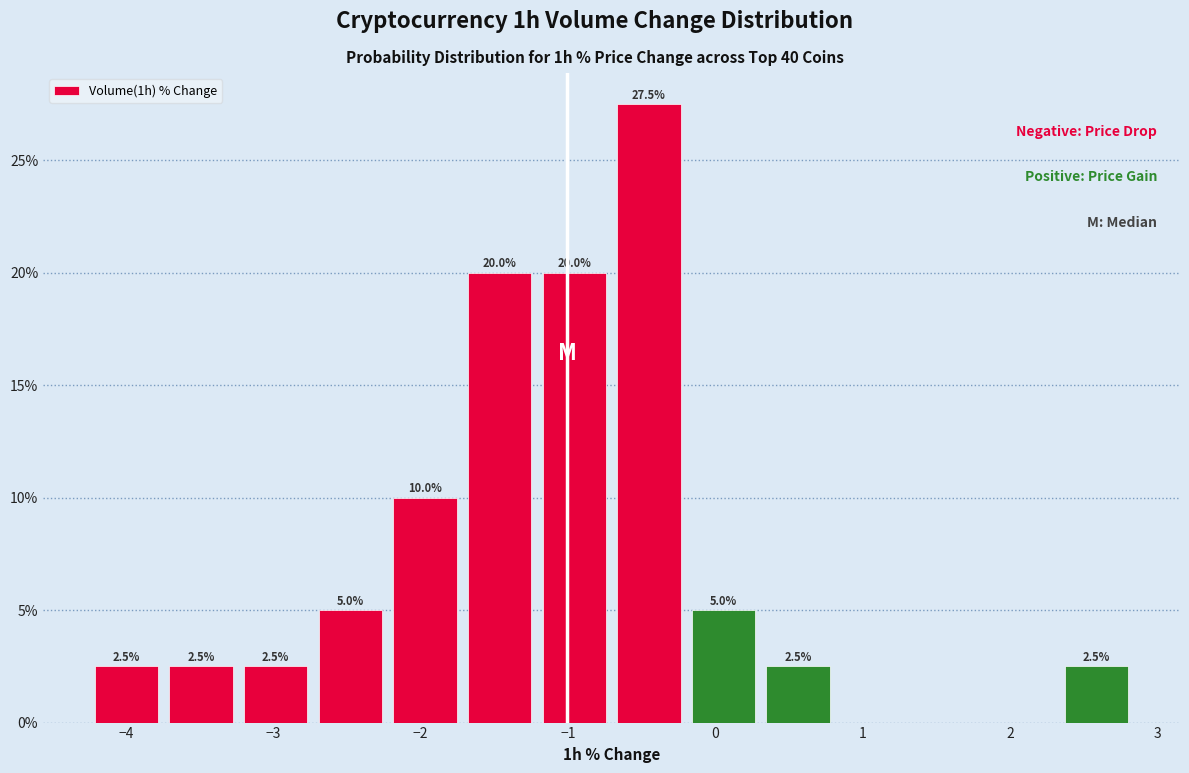

Which range on the x-axis has the tallest bar?

-0.7 to -0.2